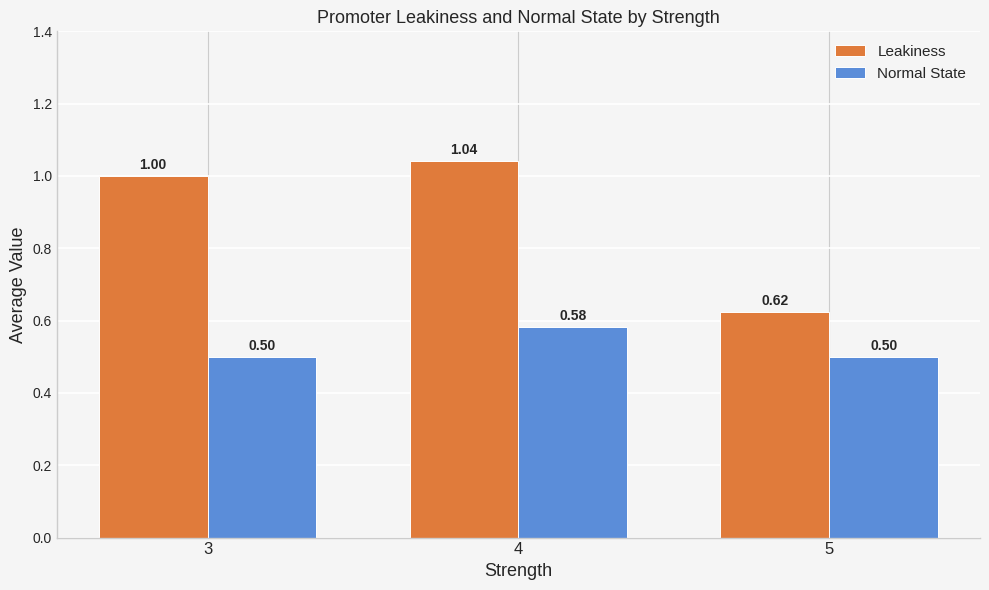

What is the sum of the Leakiness values at 4 and 3?

2.0